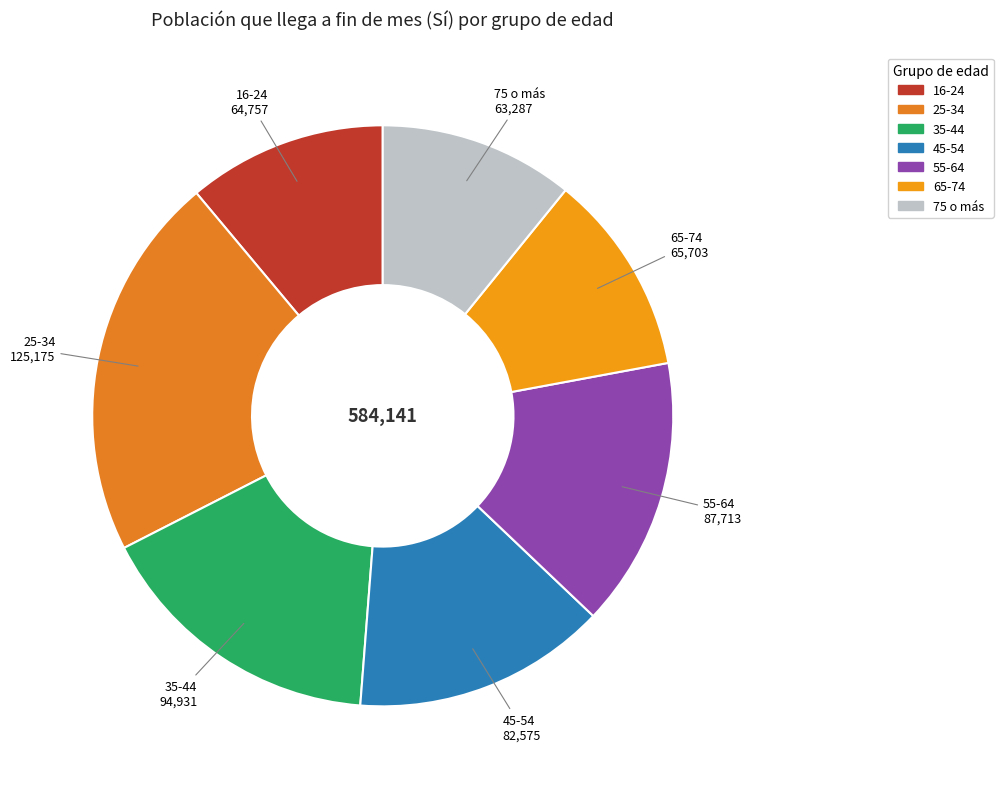

How many slices are in this pie chart?

7